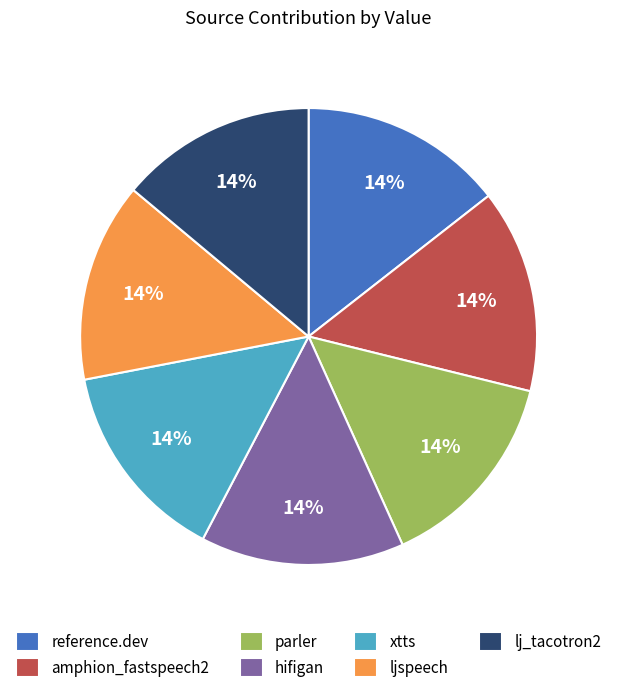

True or false: reference.dev accounts for 14% of the total.

True